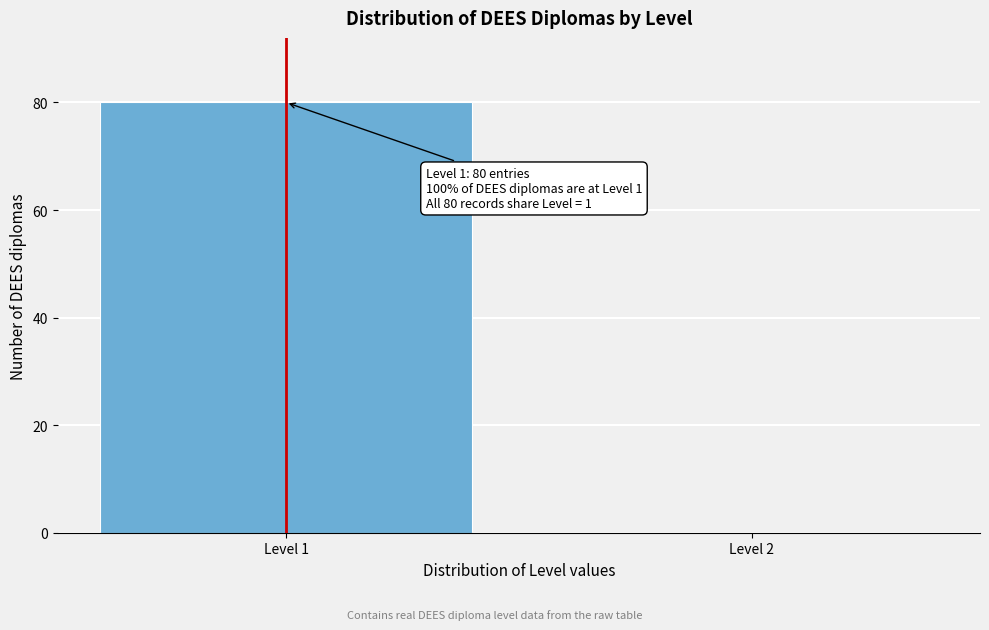

Reading right to left, transcribe all the data shown in this chart.

Level 2=0	Level 1=80